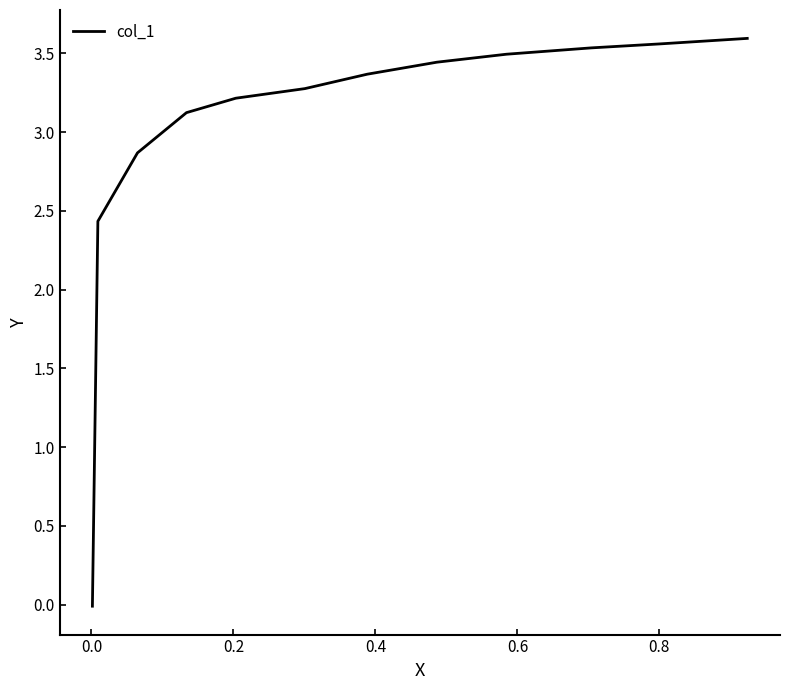

What is the difference between the maximum and second lowest values?

1.2